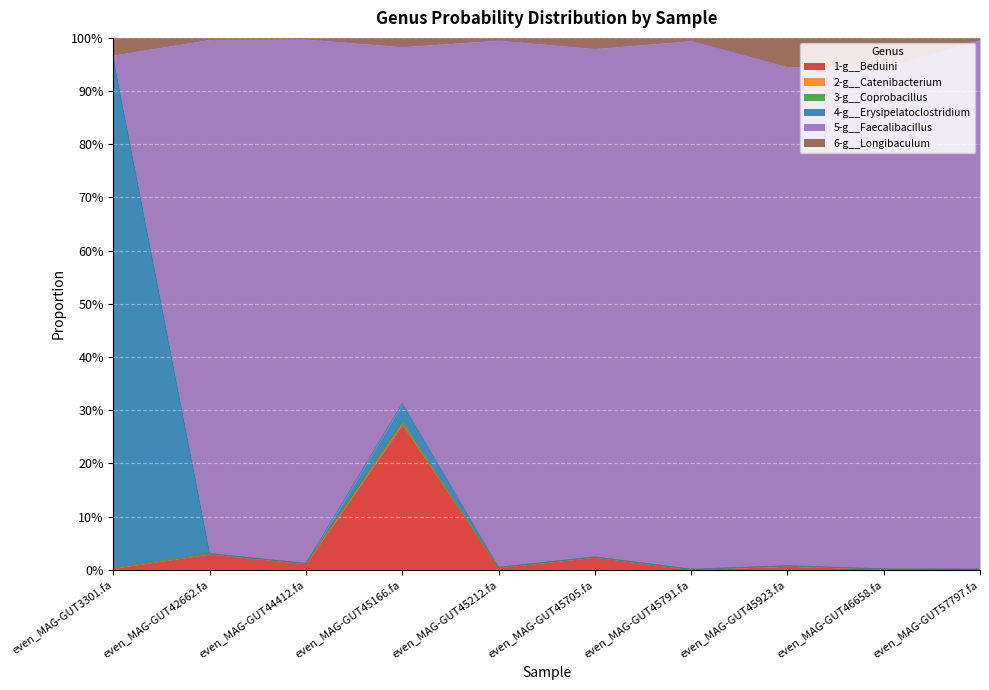

Does the chart display data point markers on the line(s)?

No